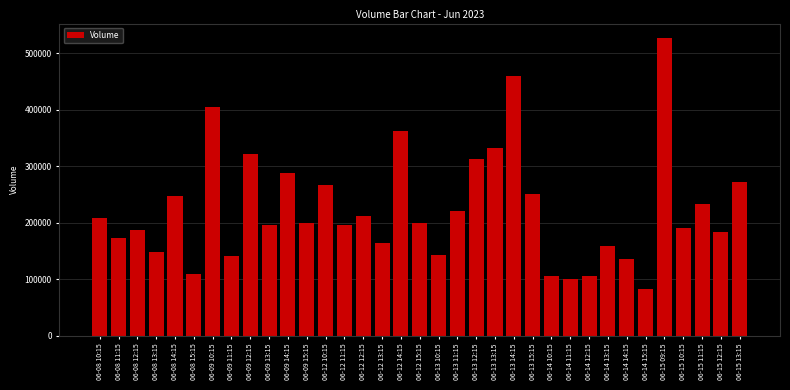

Which category has the lowest value across all series?

06-14 15:15